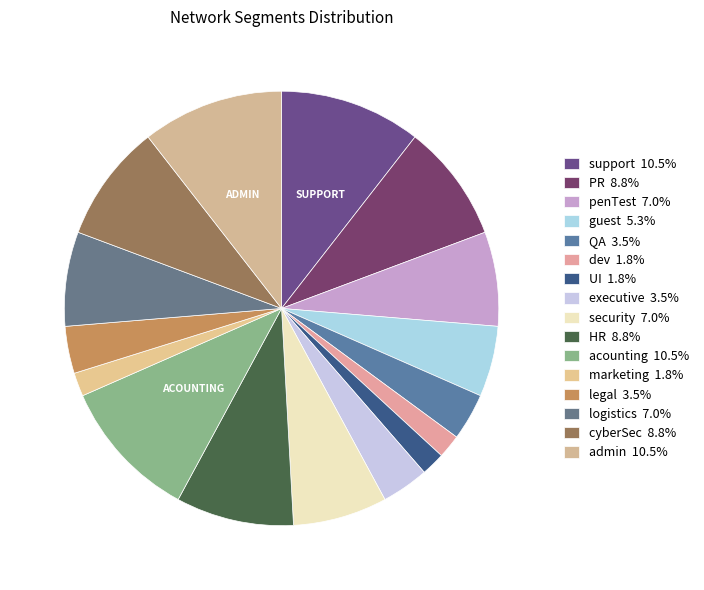

How many slices are in this pie chart?

16